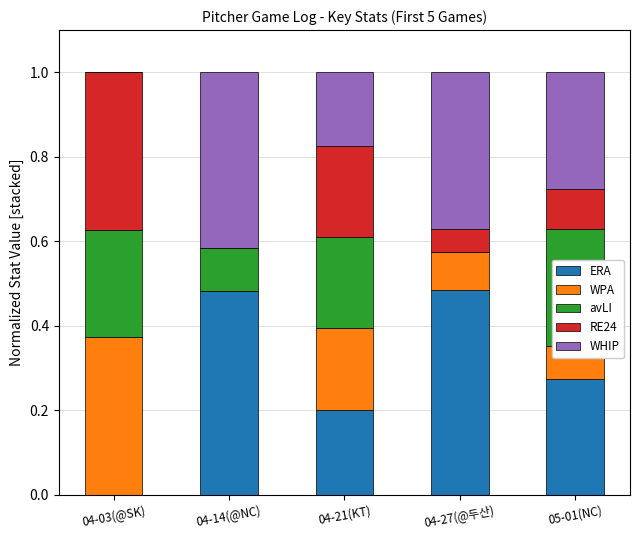

True or false: ERA has a value of 0.1 at 04-21(KT).

False